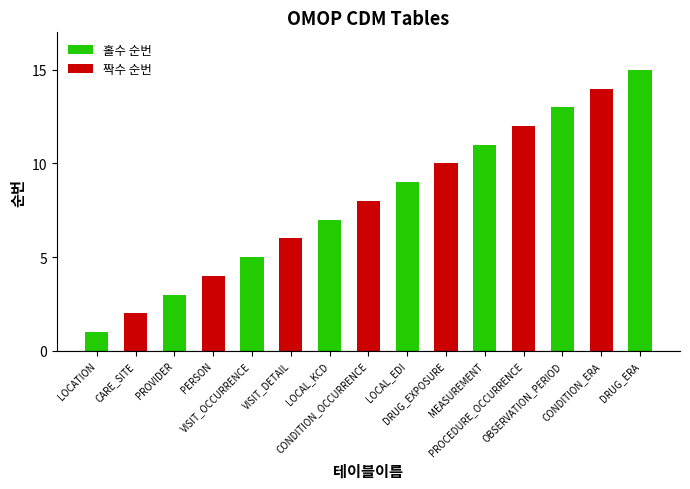

What is the label of the 3rd bar from the right?

OBSERVATION_PERIOD